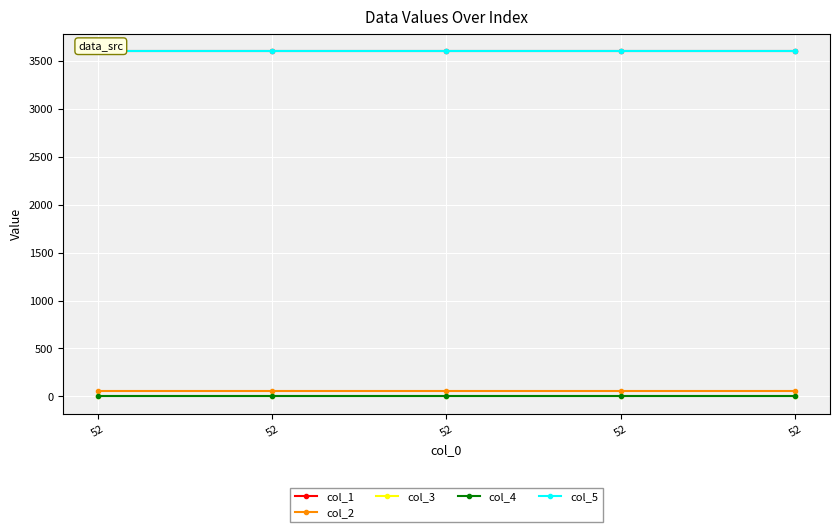

Is this an area chart (filled region under the line)?

No